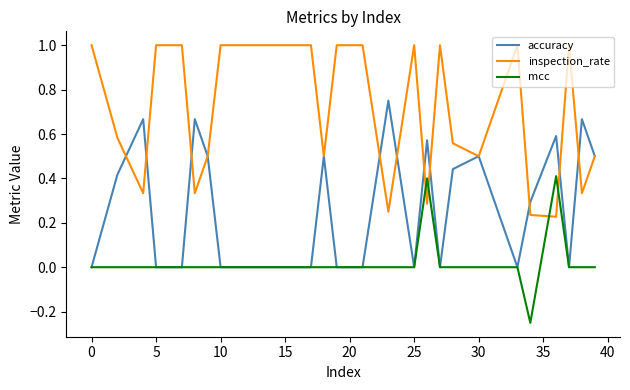

Which series has the largest total across all categories?

inspection_rate